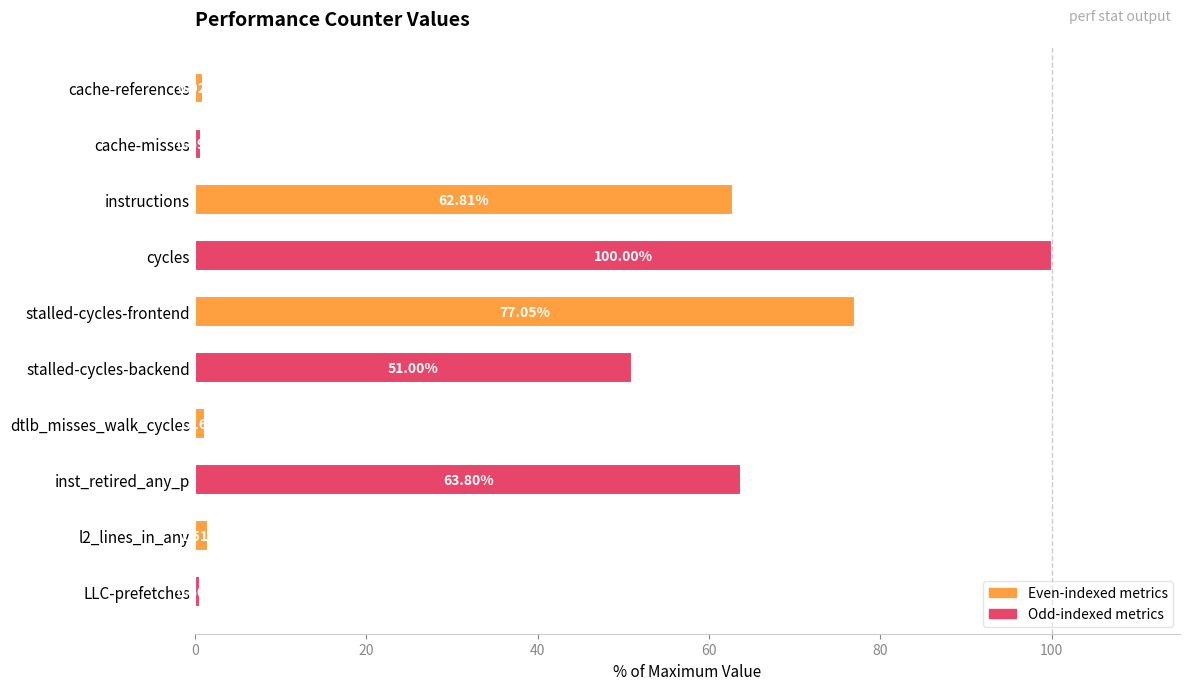

What is the average value?

36.0